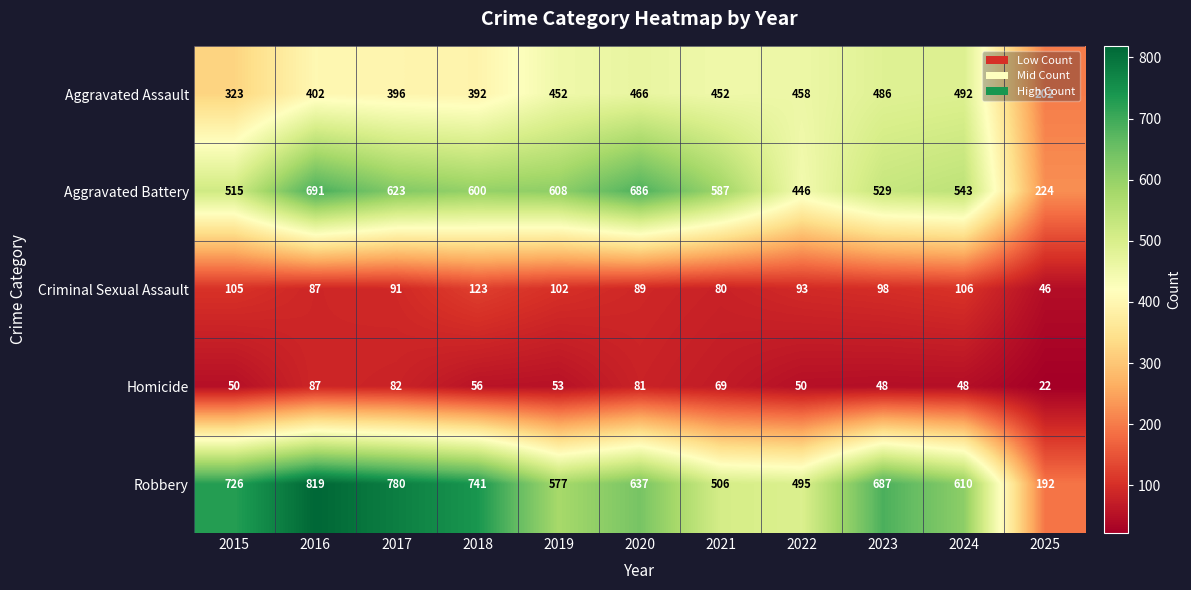

Read the Aggravated Assault value at 2019.

452